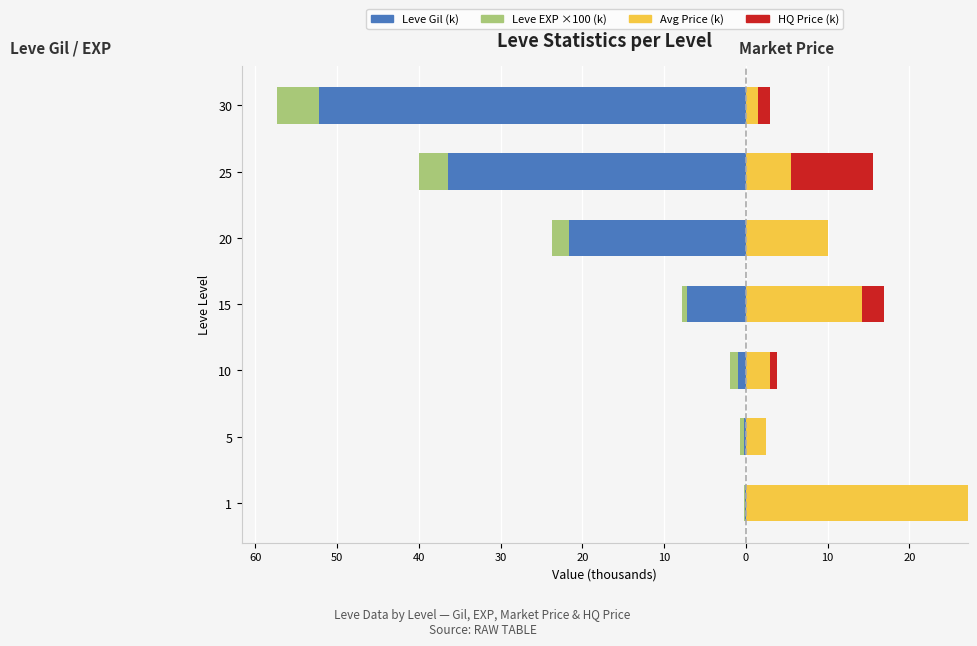

What are all the series names shown in the legend?

Leve Gil (k), Leve EXP ×100 (k), Avg Price (k), HQ Price (k)